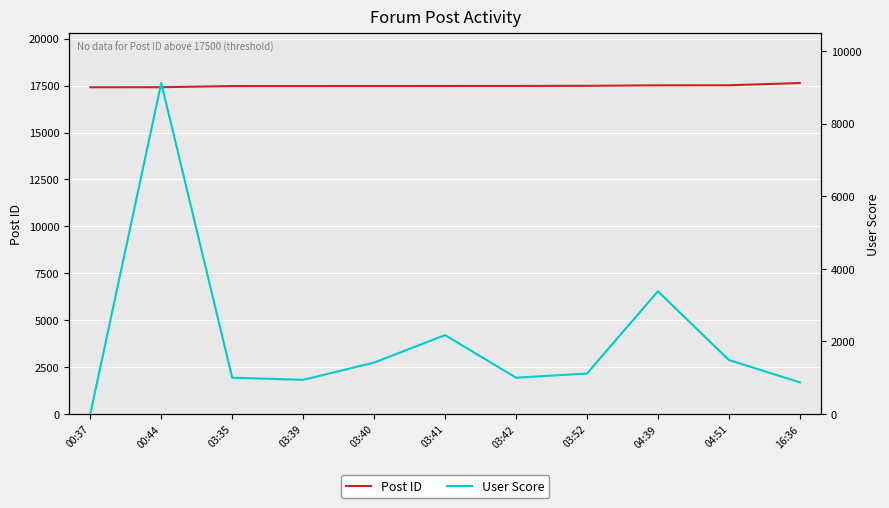

What is the highest value of the User Score series?

9122